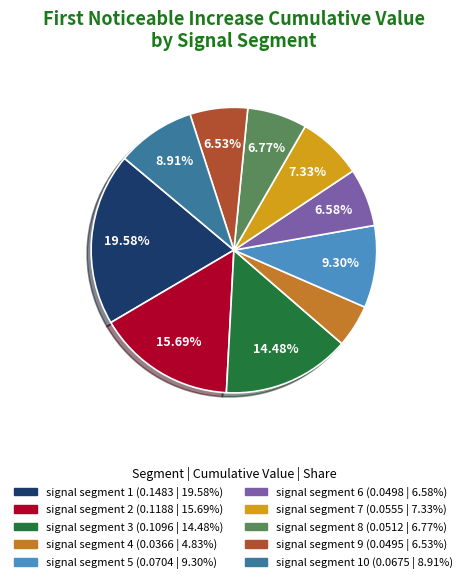

Is there any slice that represents more than half of the pie?

No